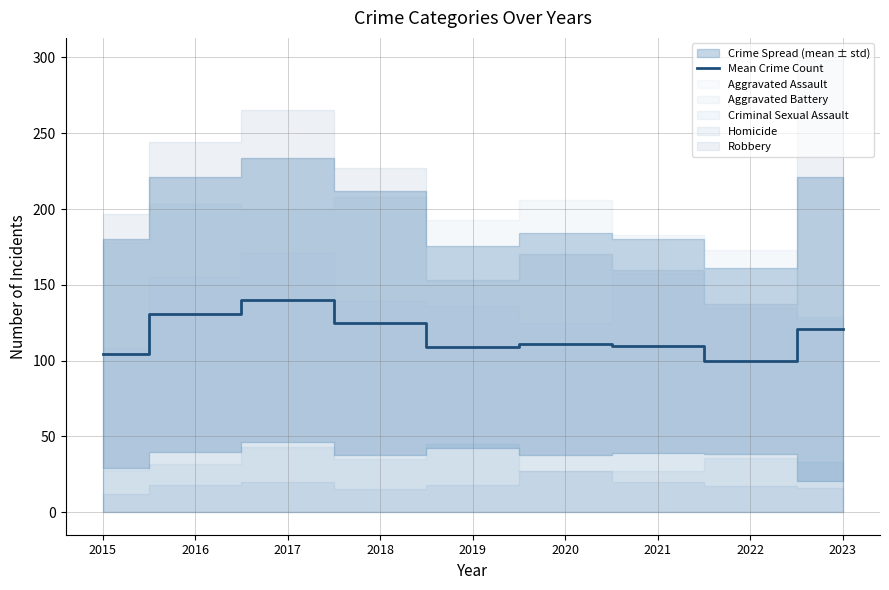

Read the value at 2018.

124.8